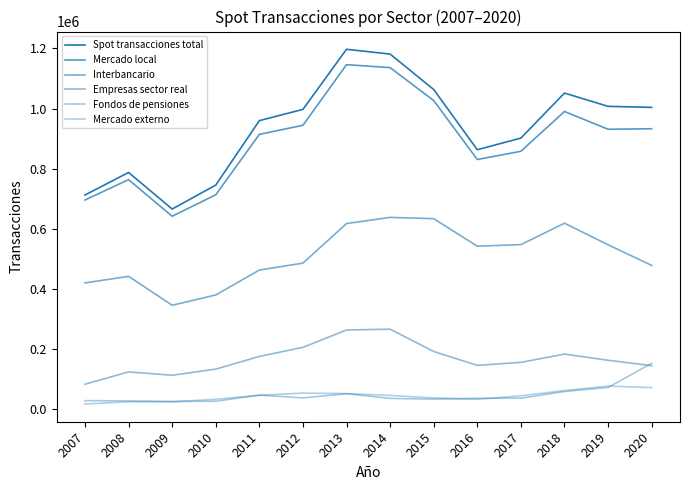

Is this an area chart (filled region under the line)?

No